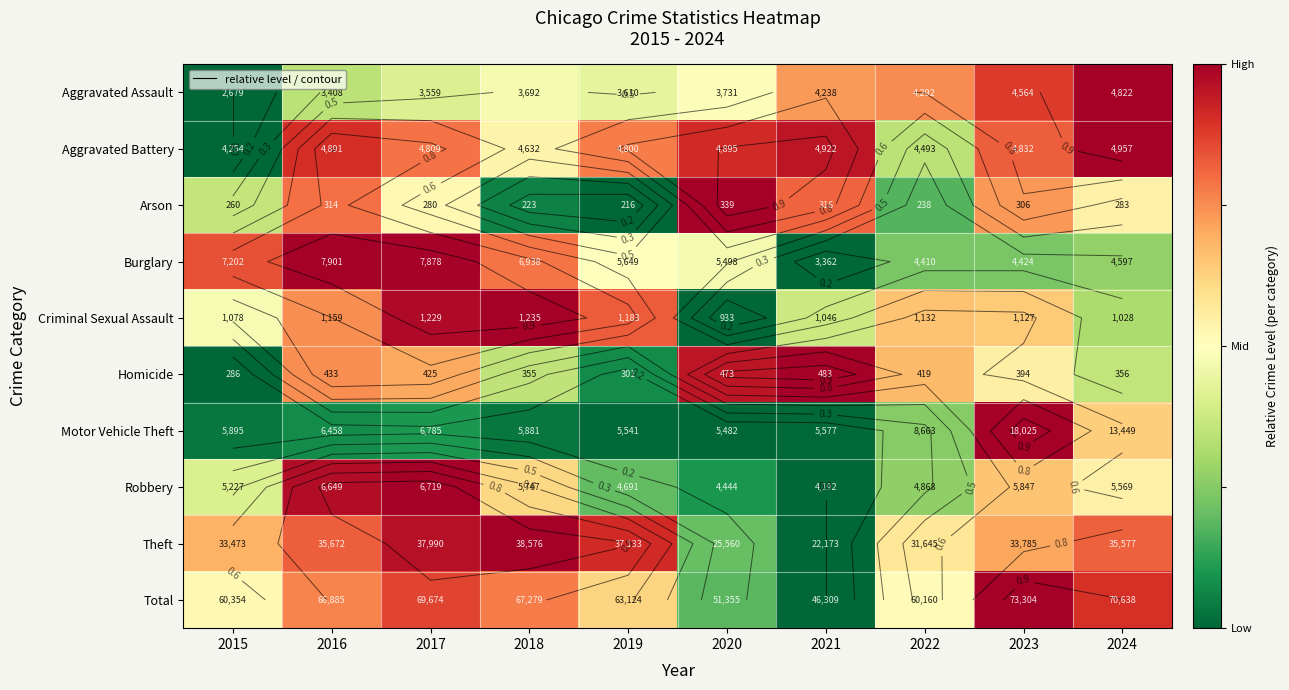

The Arson series shows 0.7 at 2023. True or false?

True